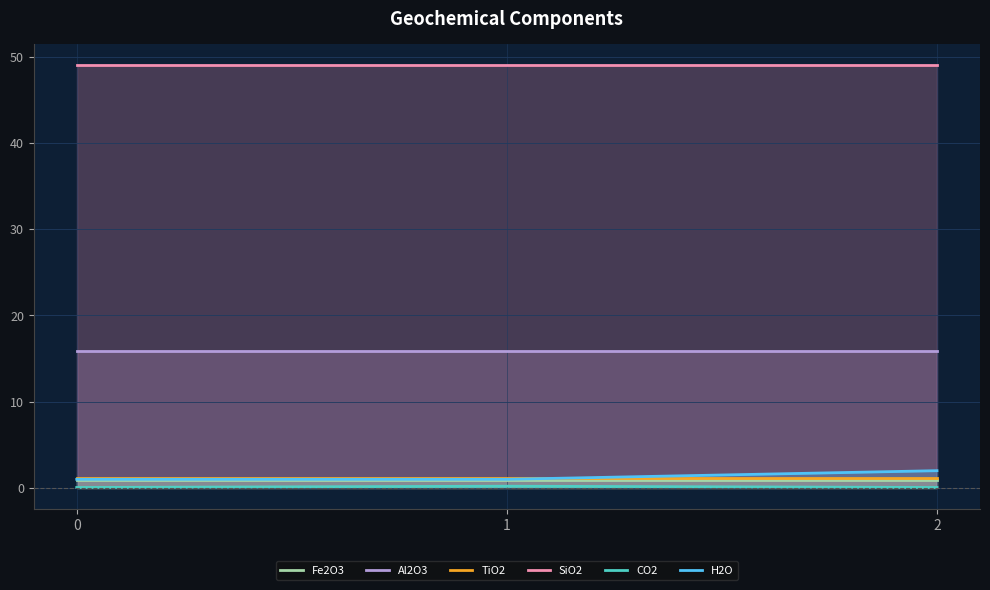

How many distinct data groups are displayed?

6